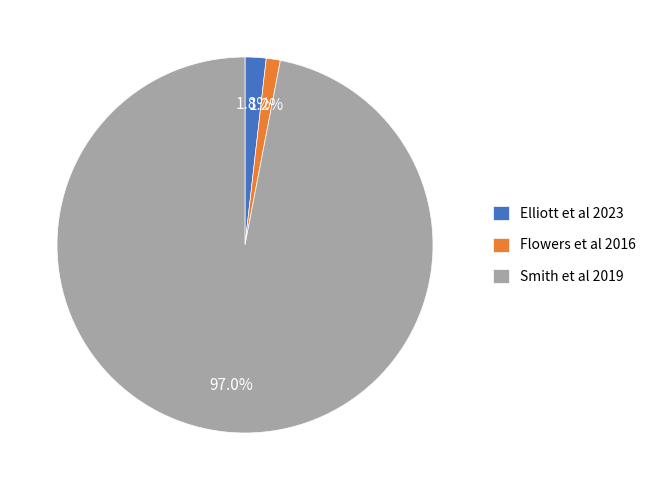

True or false: Smith et al 2019 accounts for 86% of the total.

False